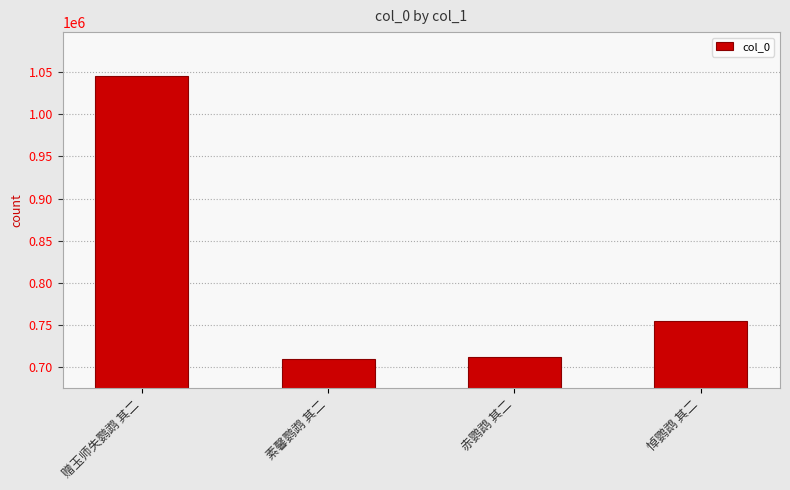

What is the change in value from 赠玉师失鹦鹉 其二 to 悼鹦鹉 其二?

-290598